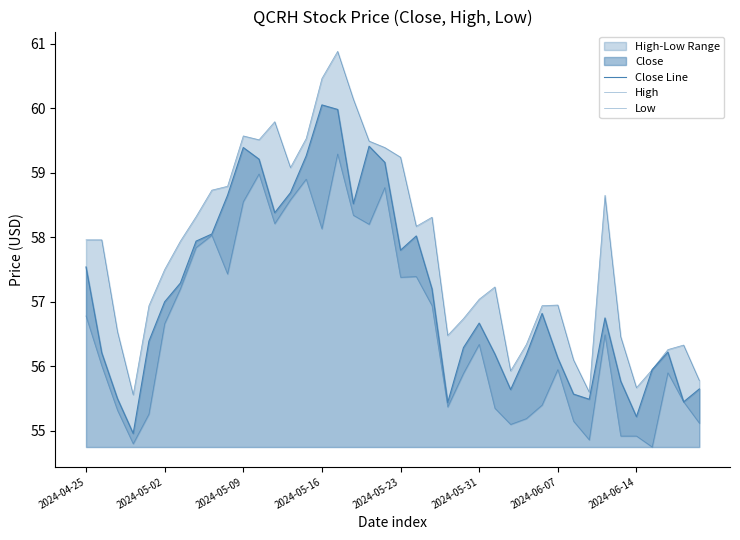

What position from the right is 16?

24